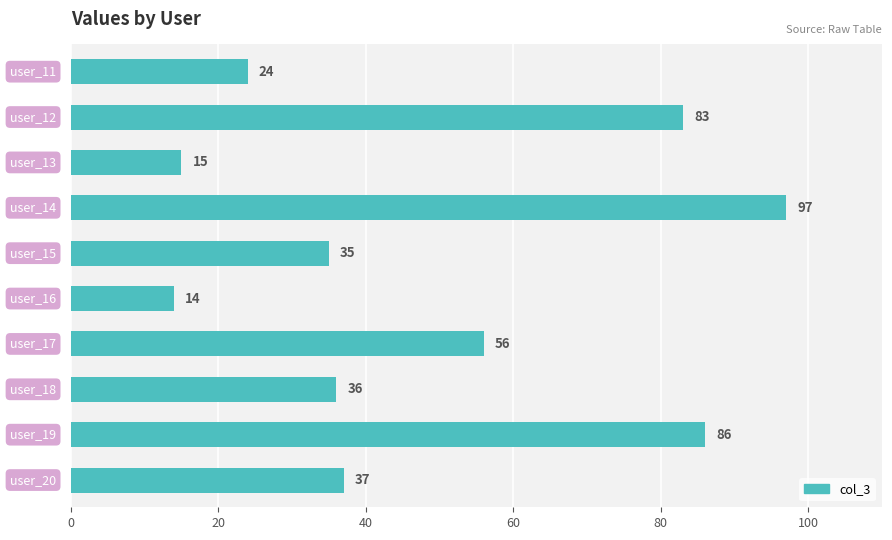

What is the smallest value displayed?

14